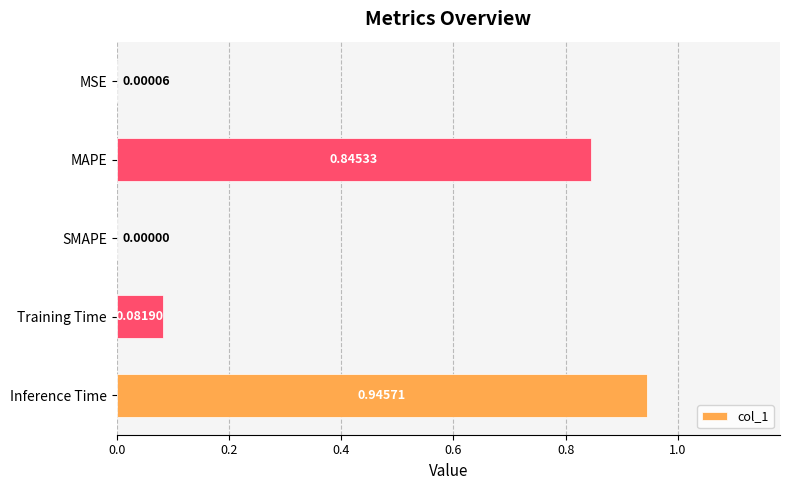

At which category does the chart reach its peak across all series?

Inference Time